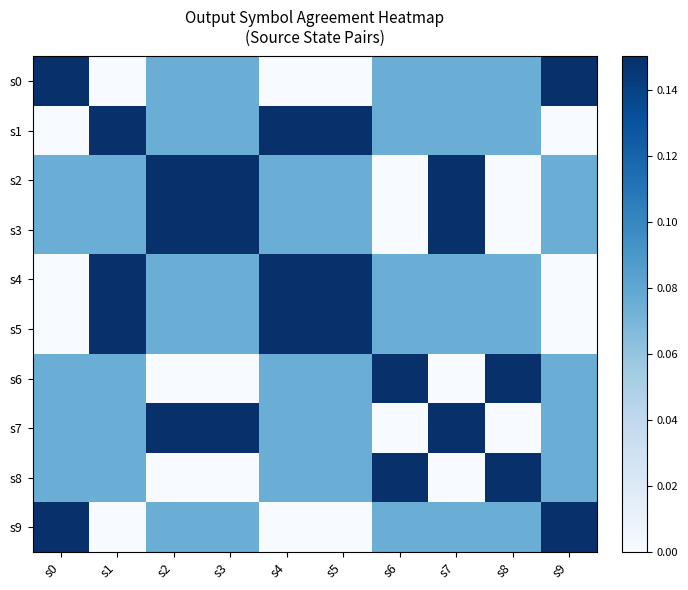

List the series in order of their peak value, lowest first.

s0, s1, s2, s3, s4, s5, s6, s7, s8, s9